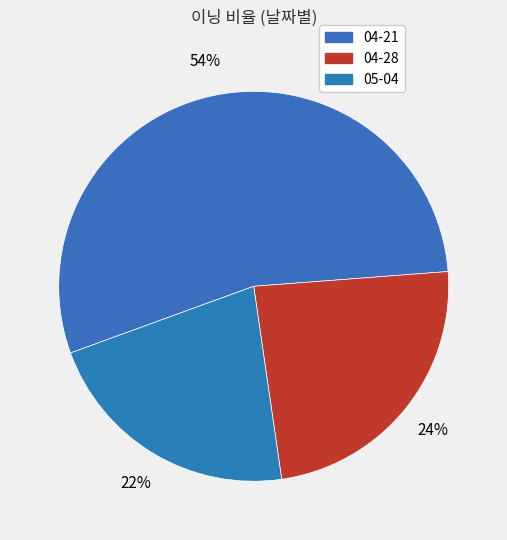

How many slices are in this pie chart?

3